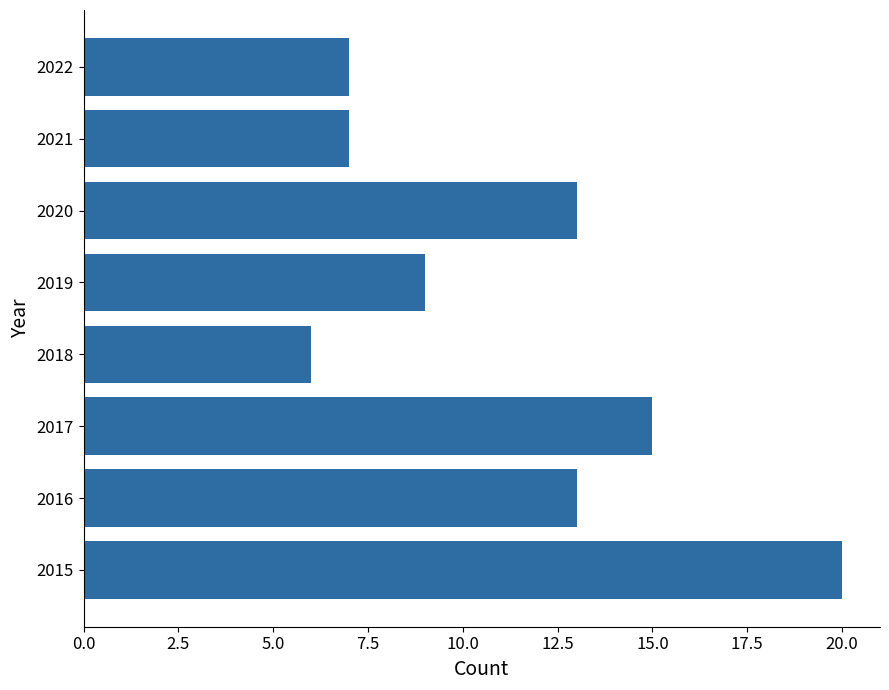

How many data points does each series have?

8